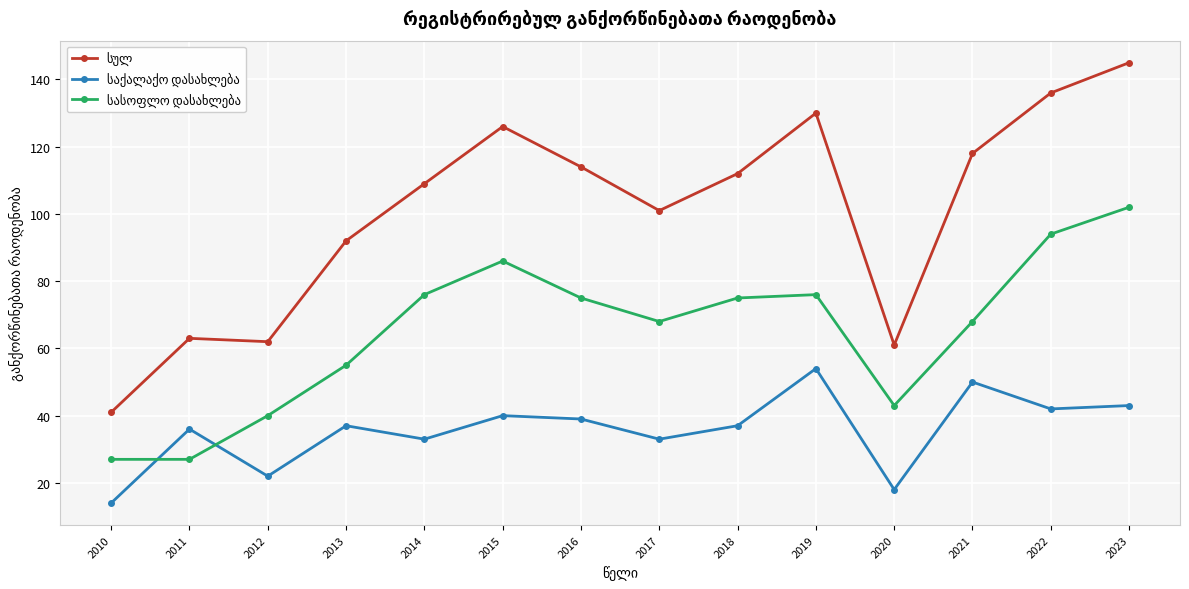

What is the greatest value displayed?

145